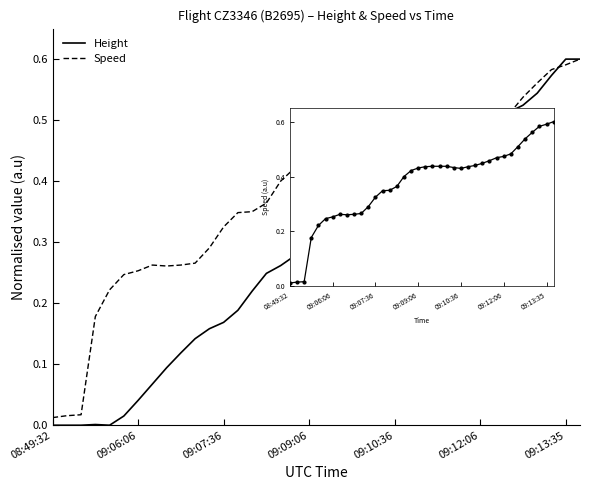

True or false: Height and Speed cross at least once.

True